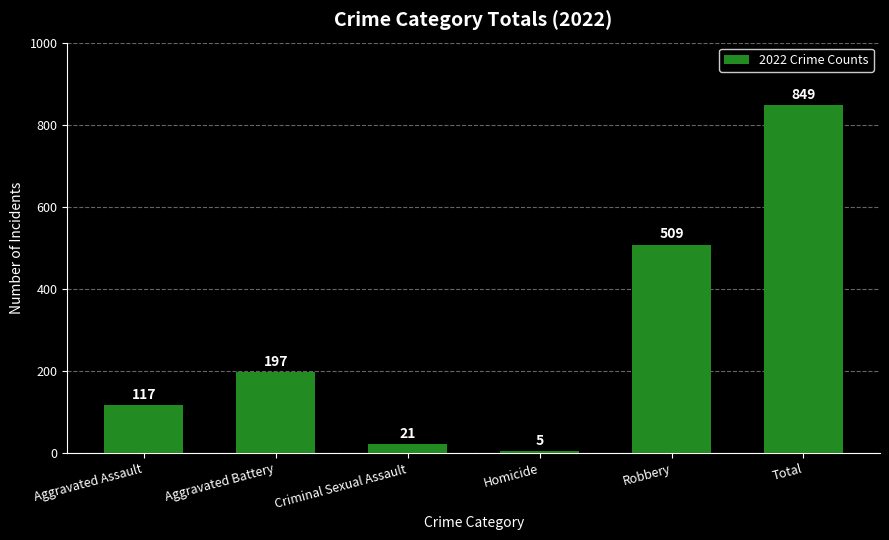

What is the maximum value shown in the chart?

849